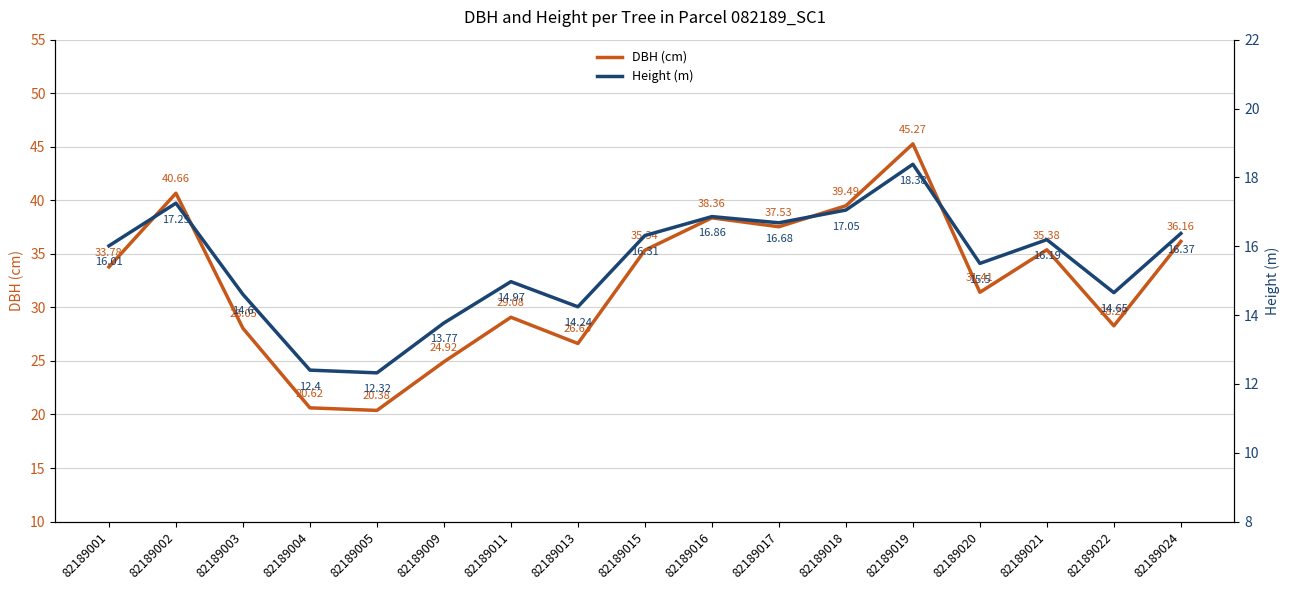

True or false: DBH (cm) and Height (m) intersect in this chart.

False